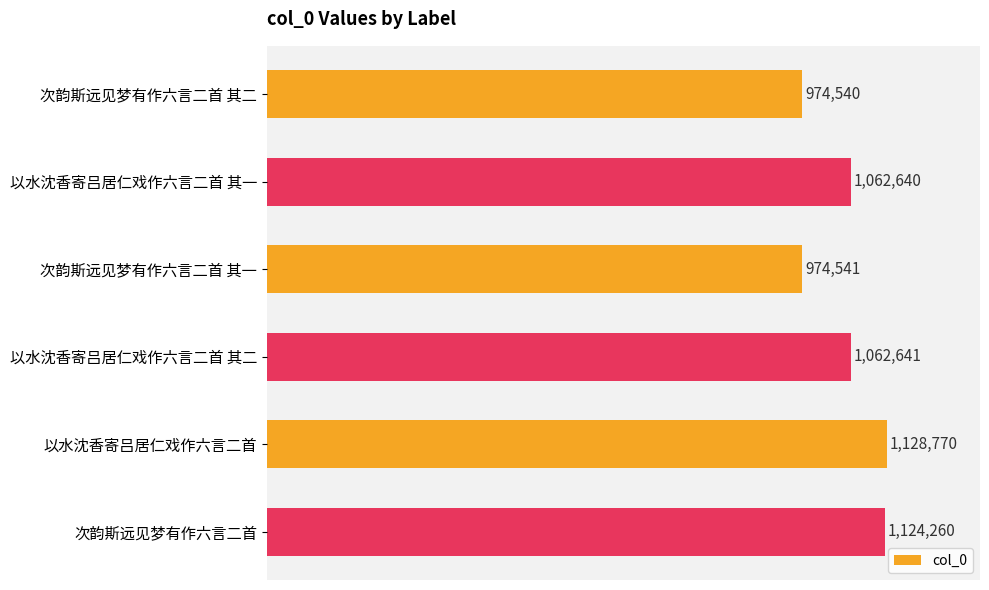

Does the chart contain any negative values?

No